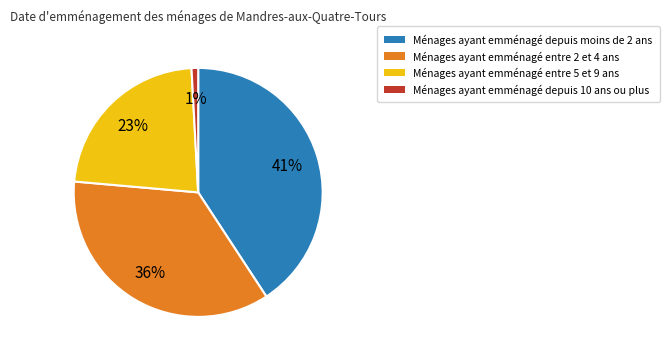

Is it true that Ménages ayant emménagé entre 5 et 9 ans is 29% of the pie?

False